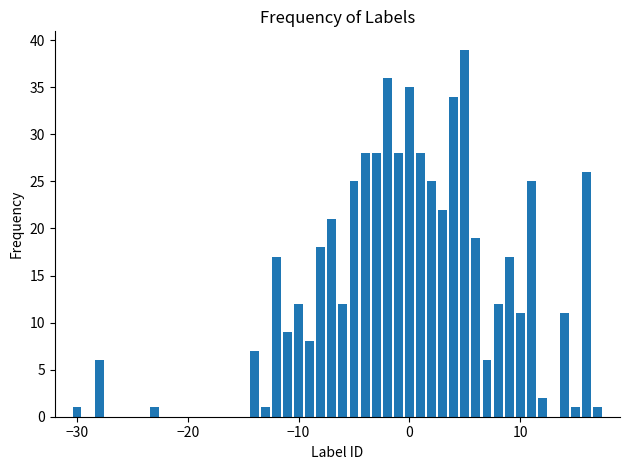

What is the maximum value shown in the chart?

39